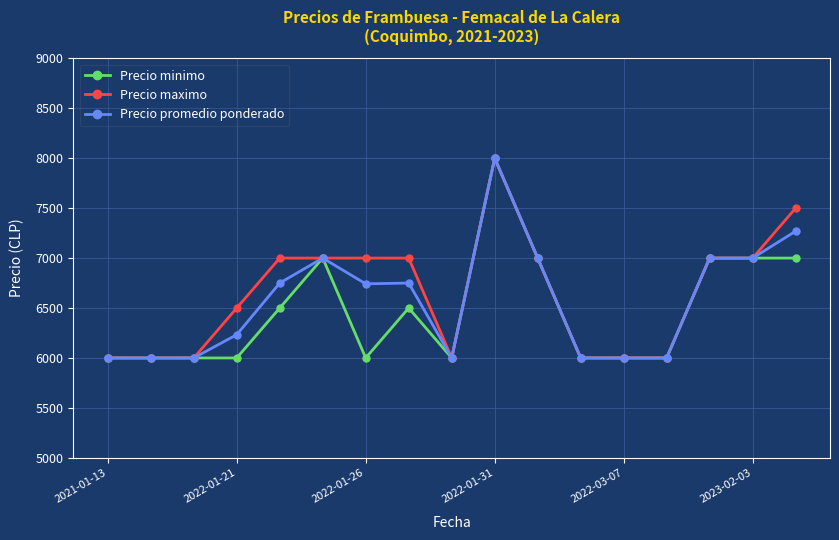

What is the minimum value shown in the chart?

6000